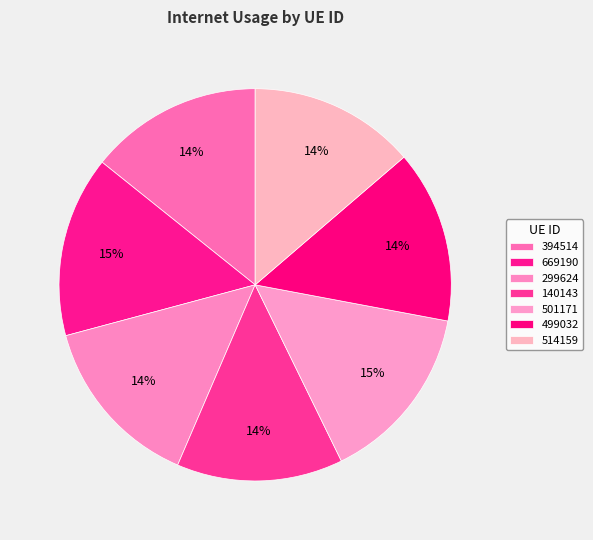

To the nearest percent, what portion does 514159 represent?

14%